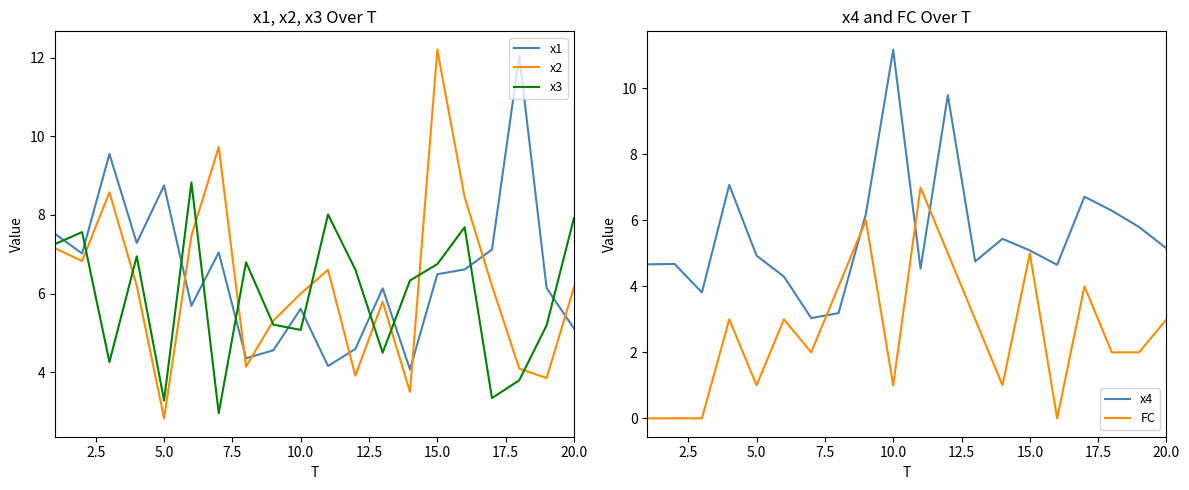

Is this an area chart (filled region under the line)?

No